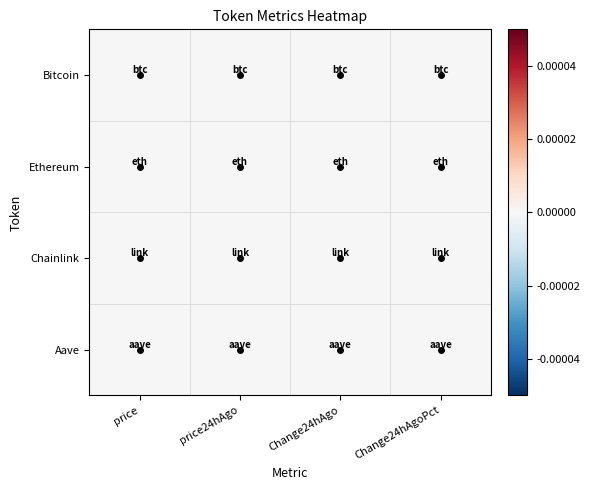

Count the number of categories in the chart.

4